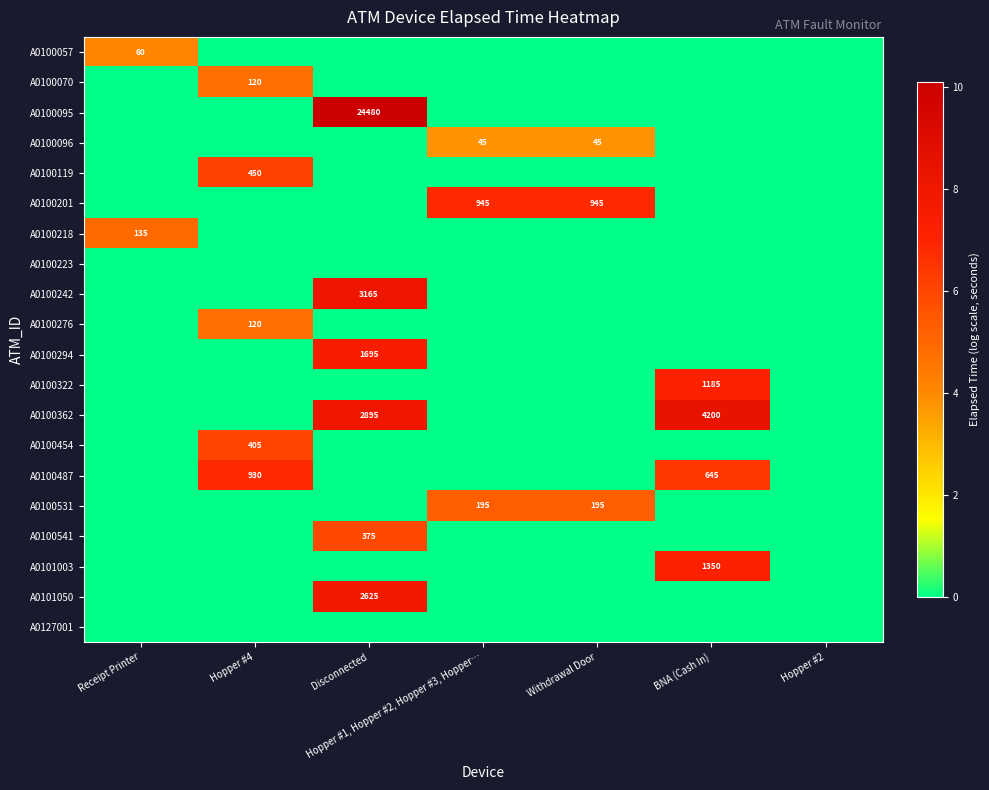

The A0100362 series shows 6265 at BNA (Cash In). True or false?

False